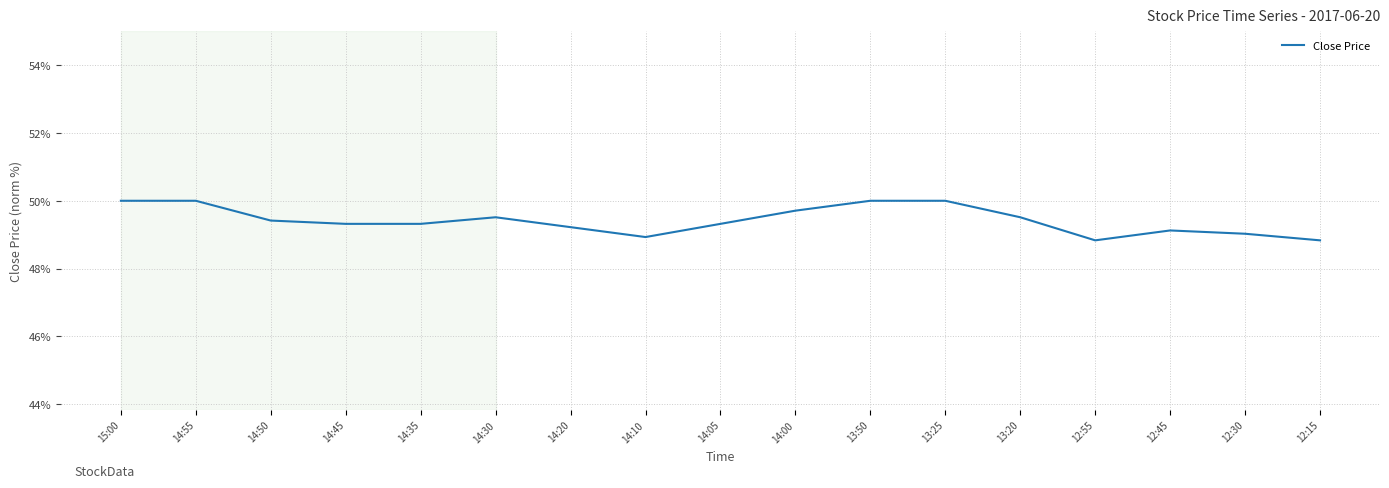

Reading right to left, what are all the values shown in this chart?

12:15=48.8	12:30=49.0	12:45=49.1	12:55=48.8	13:20=49.5	13:25=50.0	13:50=50.0	14:00=49.7	14:05=49.3	14:10=48.9	14:20=49.2	14:30=49.5	14:35=49.3	14:45=49.3	14:50=49.4	14:55=50.0	15:00=50.0